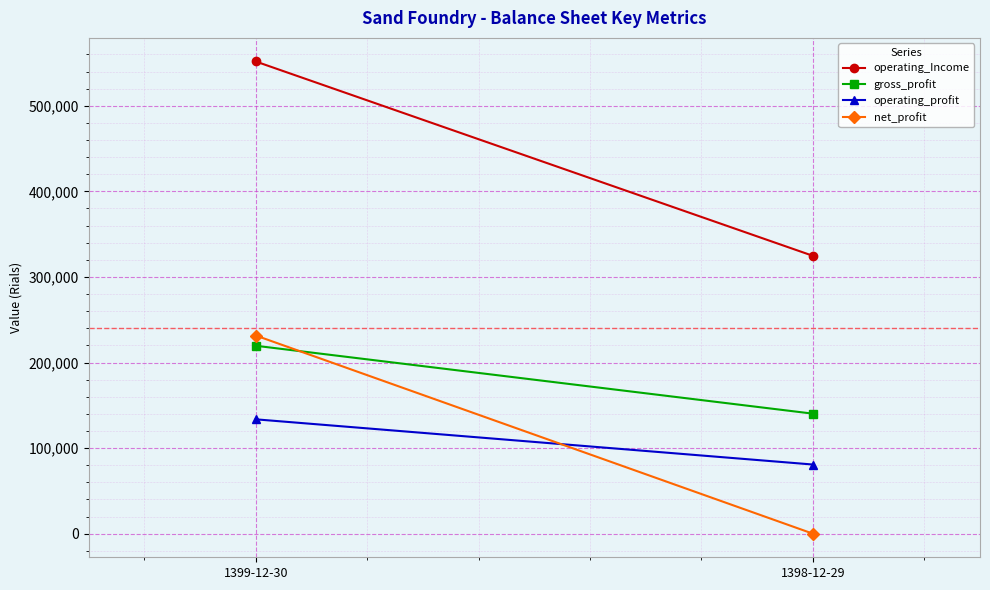

Is the value of operating_profit at 1398-12-29 greater than the value of net_profit at 1399-12-30?

No